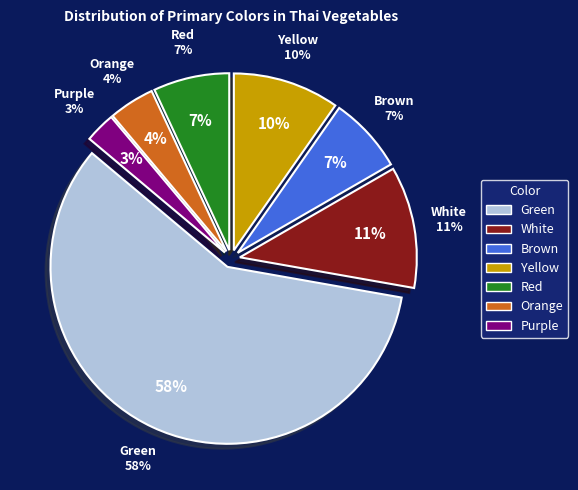

To the nearest percent, what is the combined percentage of Red and Orange?

11%